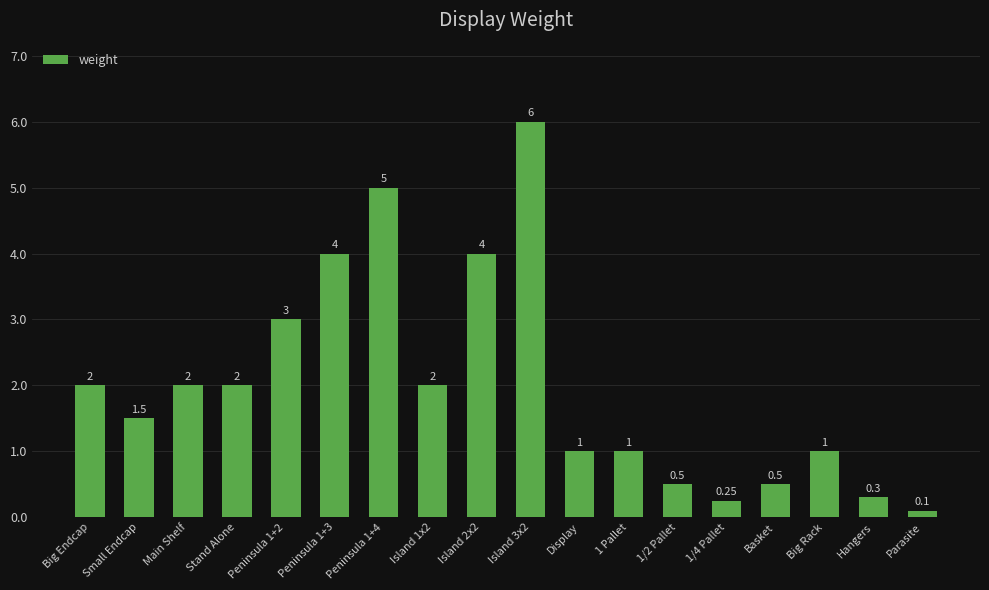

What is the approximate value at Basket?

0.5